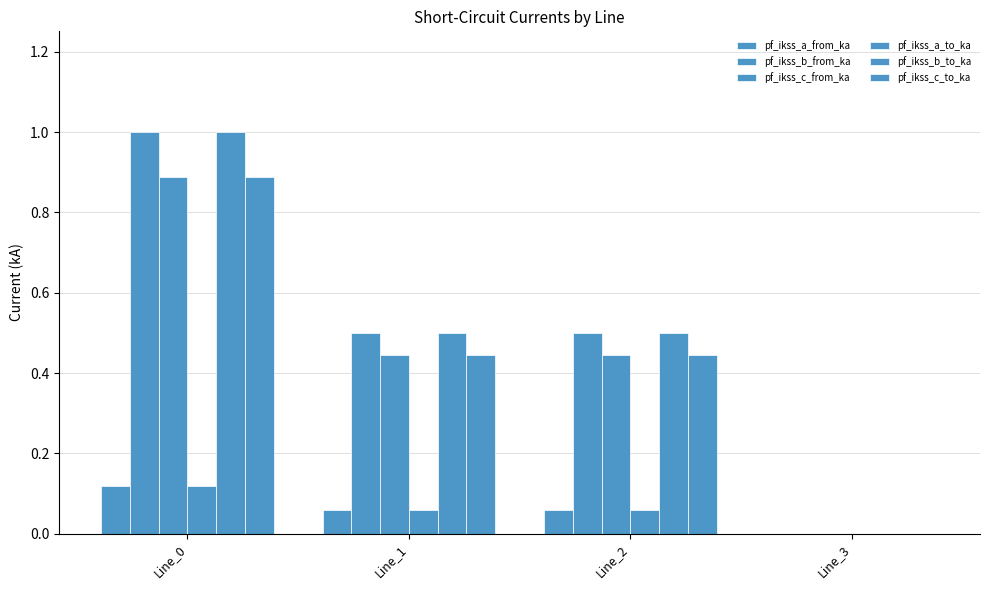

How many data points in pf_ikss_a_from_ka are above 0?

3